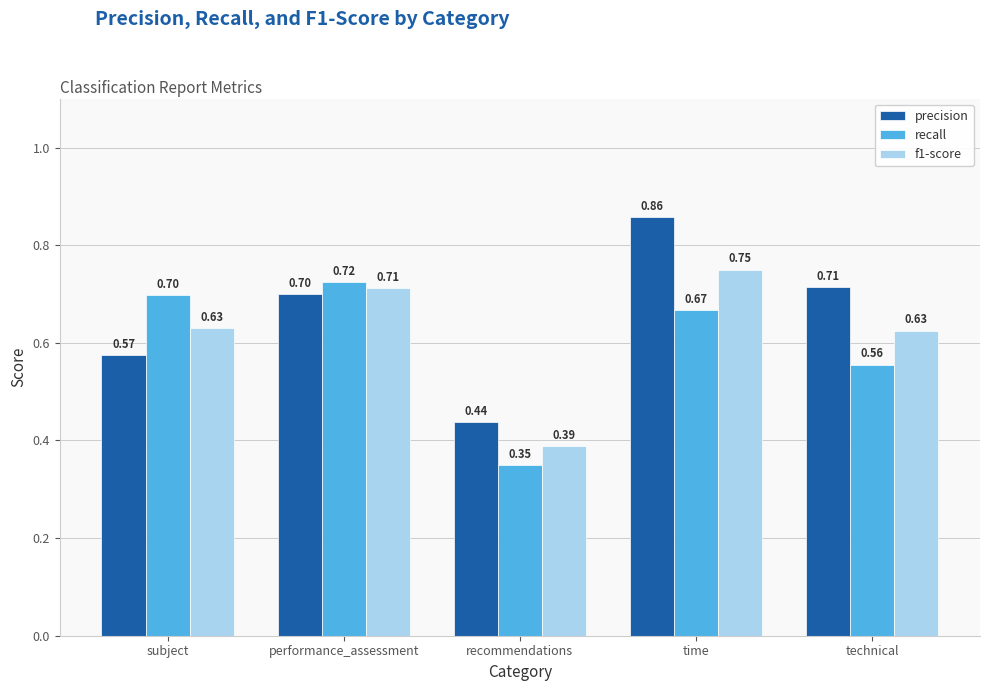

What is the label of the 4th bar from the right?

performance_assessment